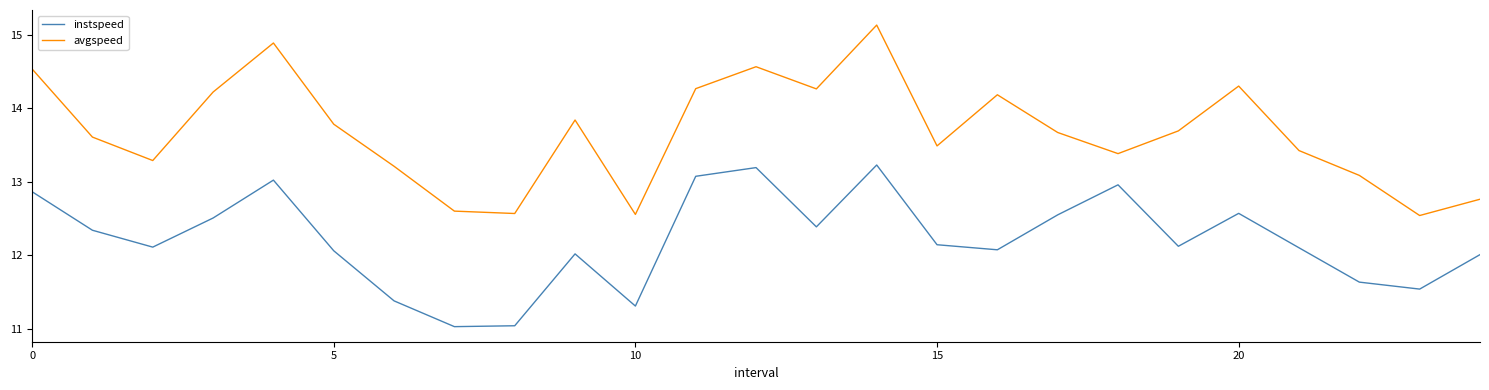

What is the minimum value for instspeed?

11.0